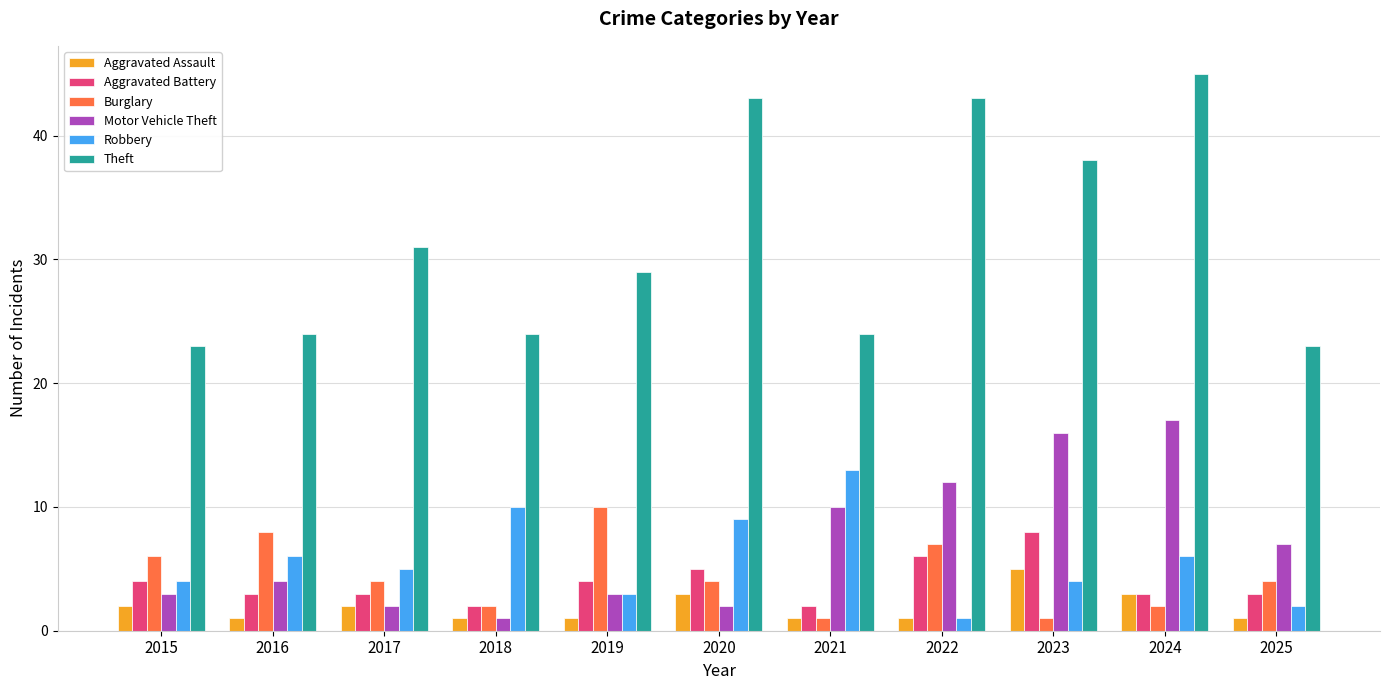

What is the value of the Motor Vehicle Theft bar at the 8th from the left?

12